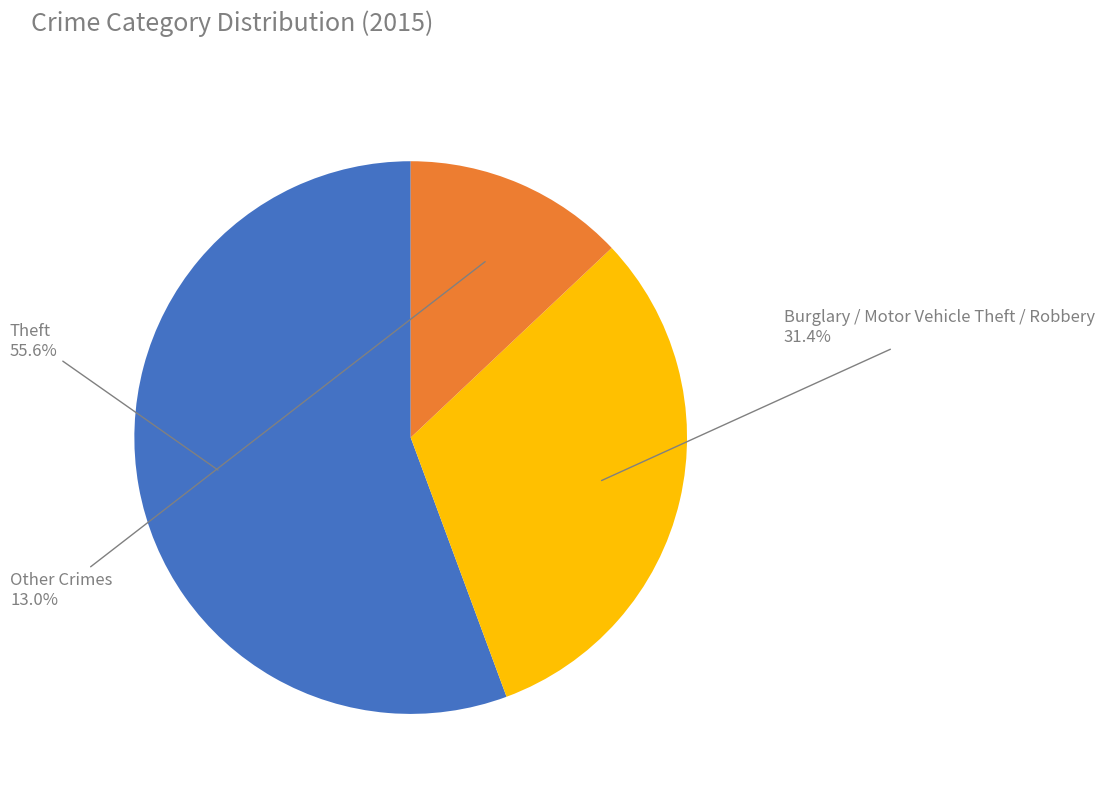

Does any single category account for the majority?

Yes